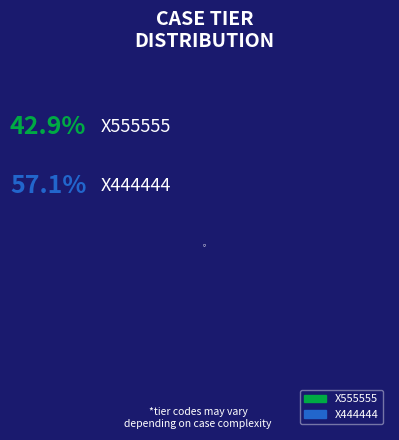

Is there a majority slice in this chart?

Yes